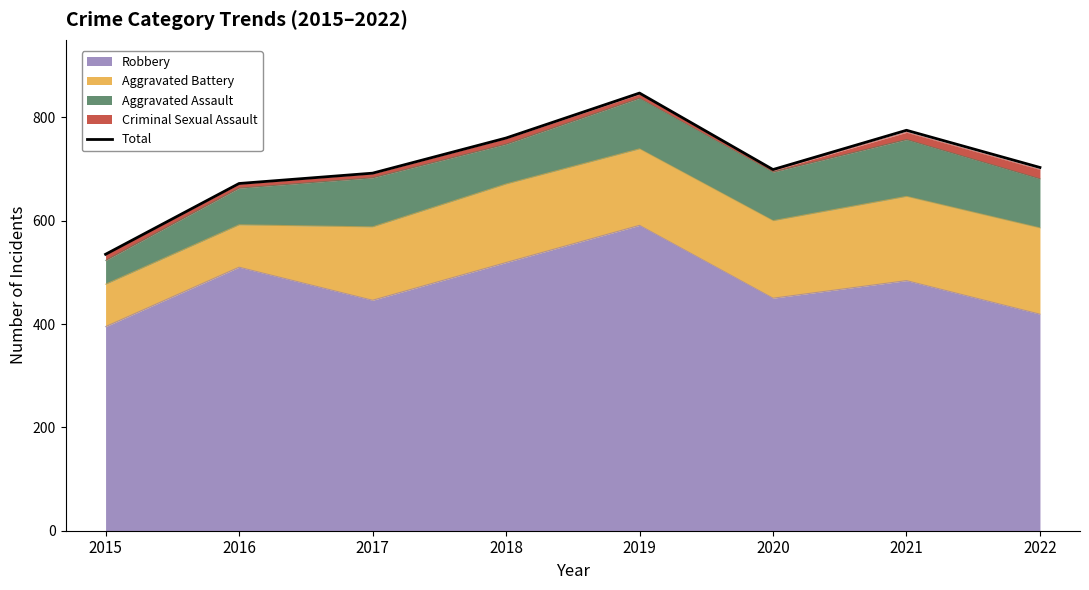

Rank the categories by value from lowest to highest.

2015, 2016, 2017, 2020, 2022, 2018, 2021, 2019